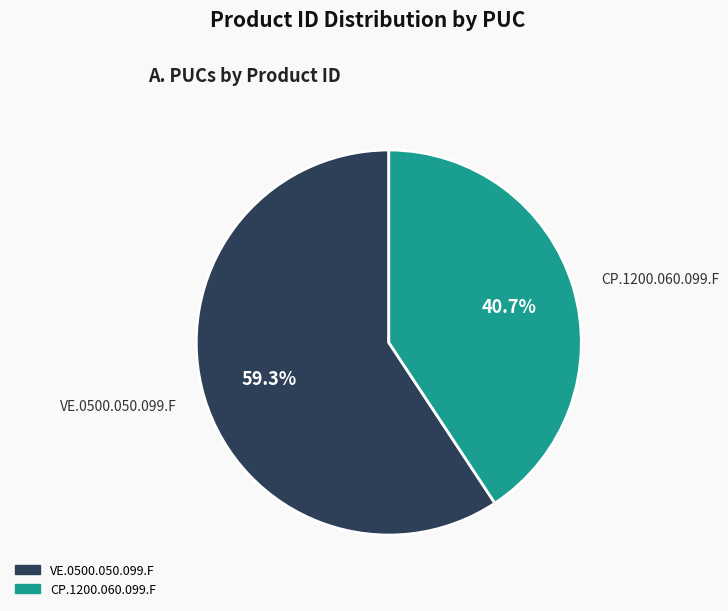

Approximately how many times larger is the value at VE.0500.050.099.F compared to CP.1200.060.099.F?

1.5